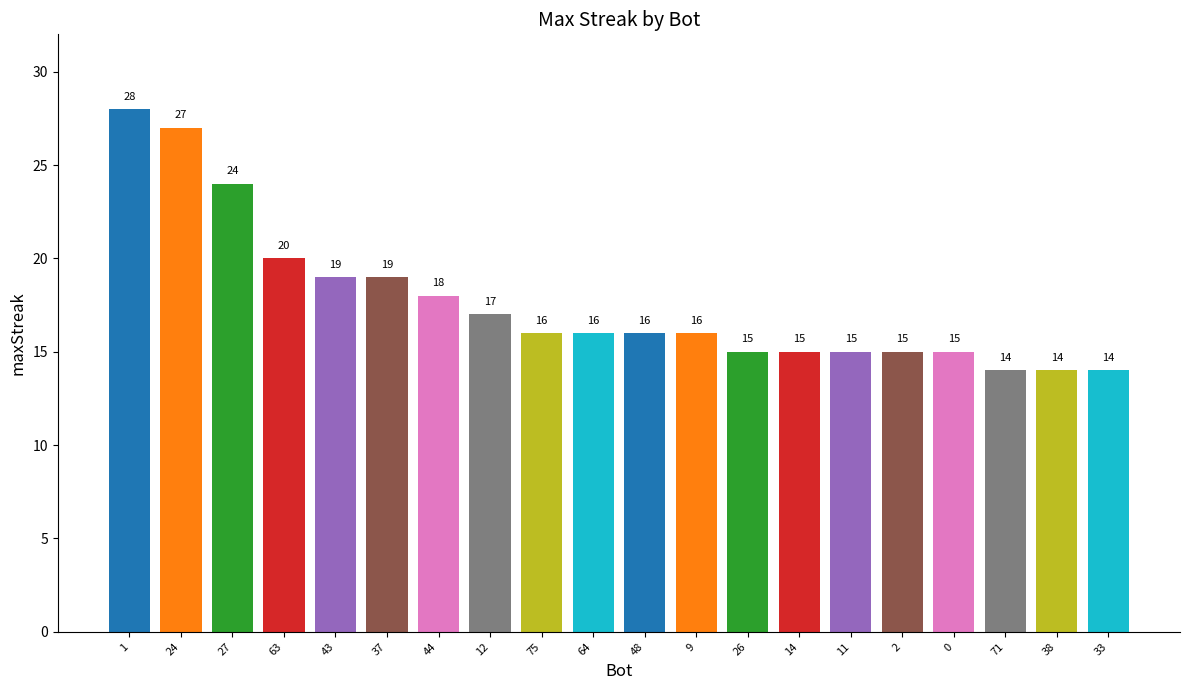

Reading left to right, extract all data points from this chart.

28	27	24	20	19	19	18	17	16	16	16	16	15	15	15	15	15	14	14	14